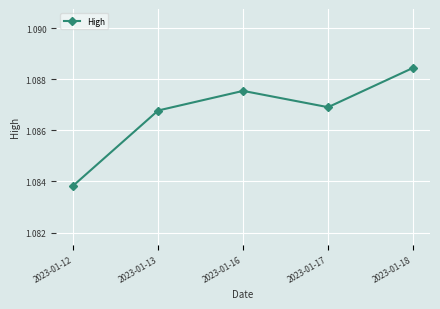

Is it true that the value at 2023-01-18 is 0.2?

False